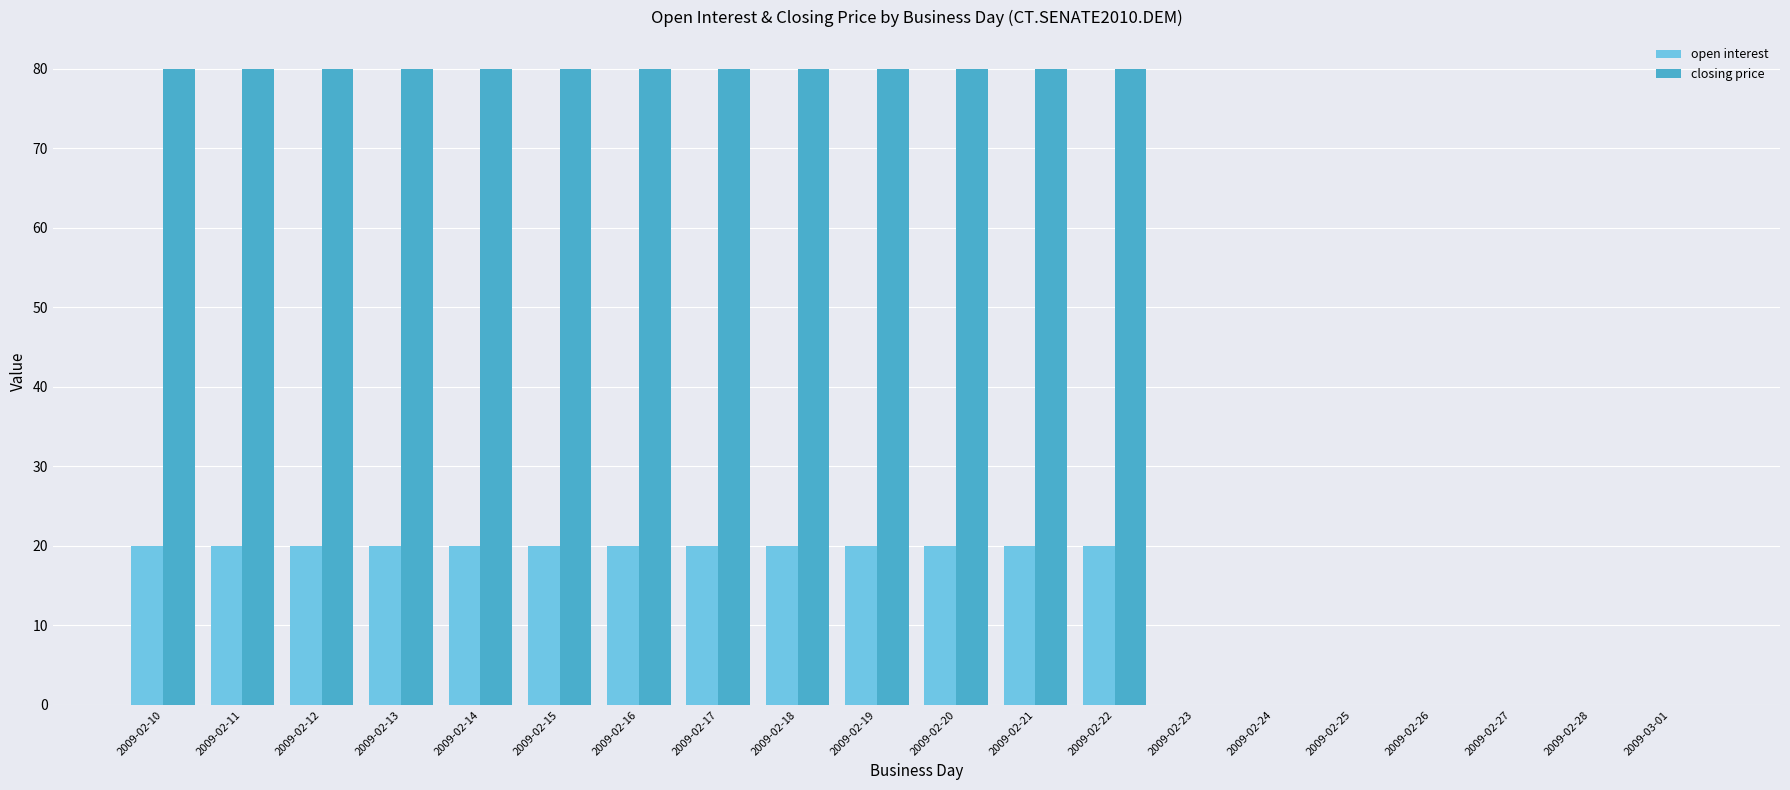

Is the value of closing price at 2009-02-23 greater than the value of open interest at 2009-02-12?

No